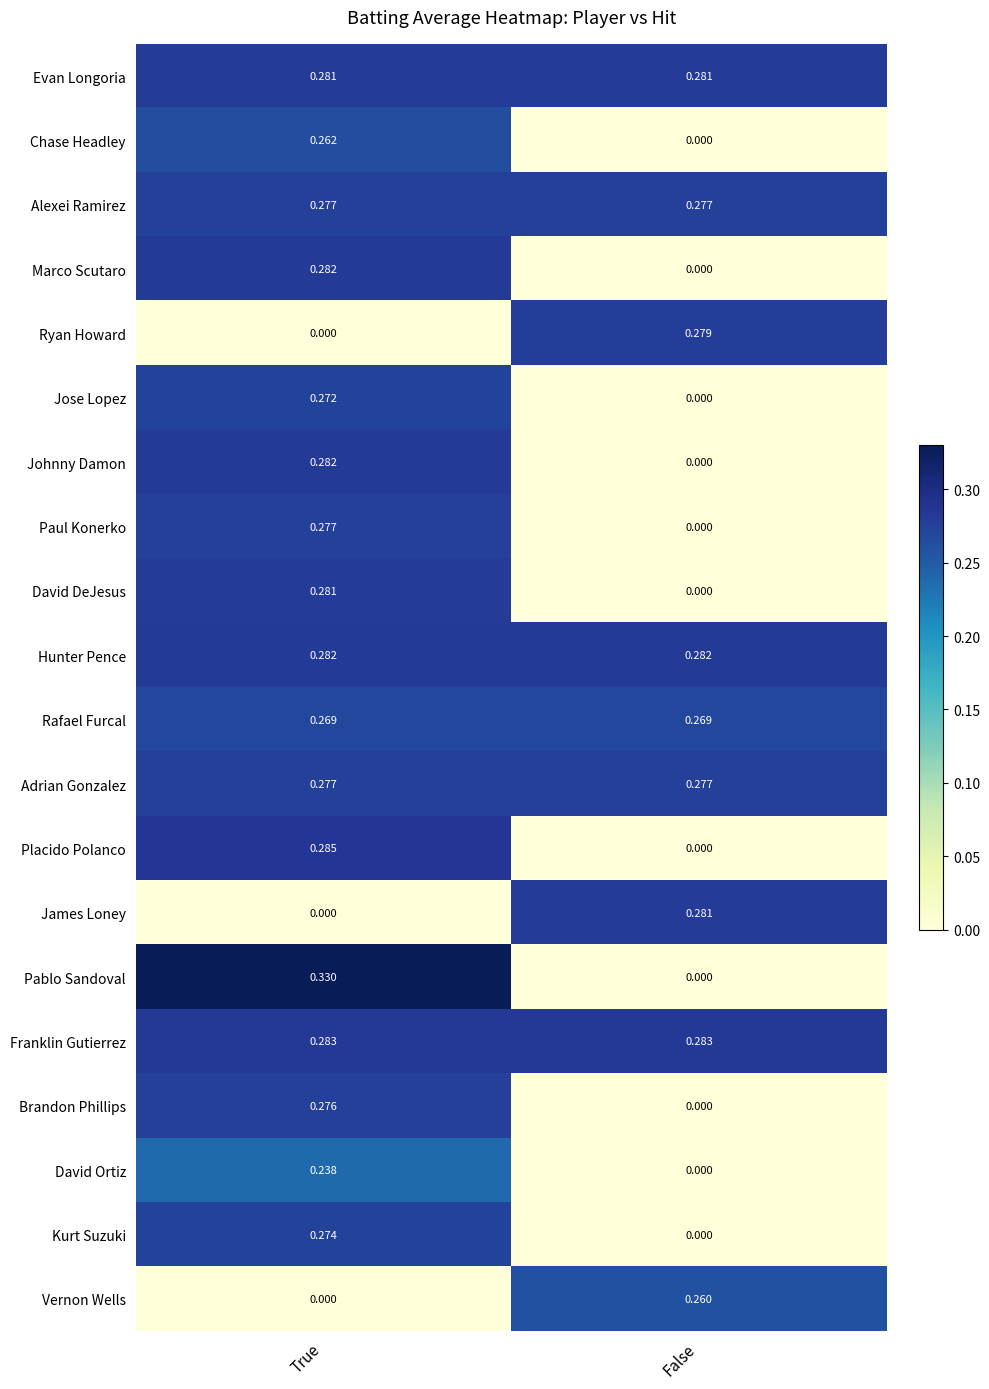

Where is Placido Polanco nearest to the value 0?

False